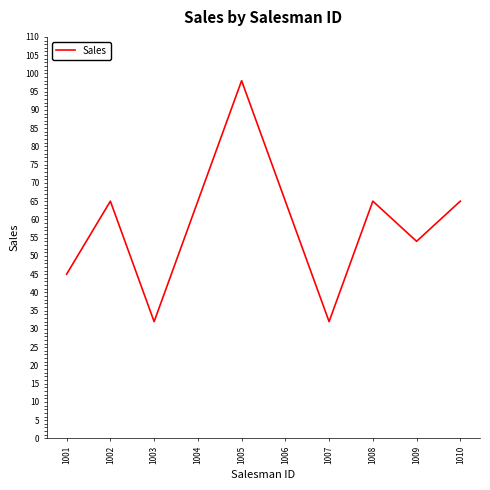

At which category does the data reach its first local peak?

1002